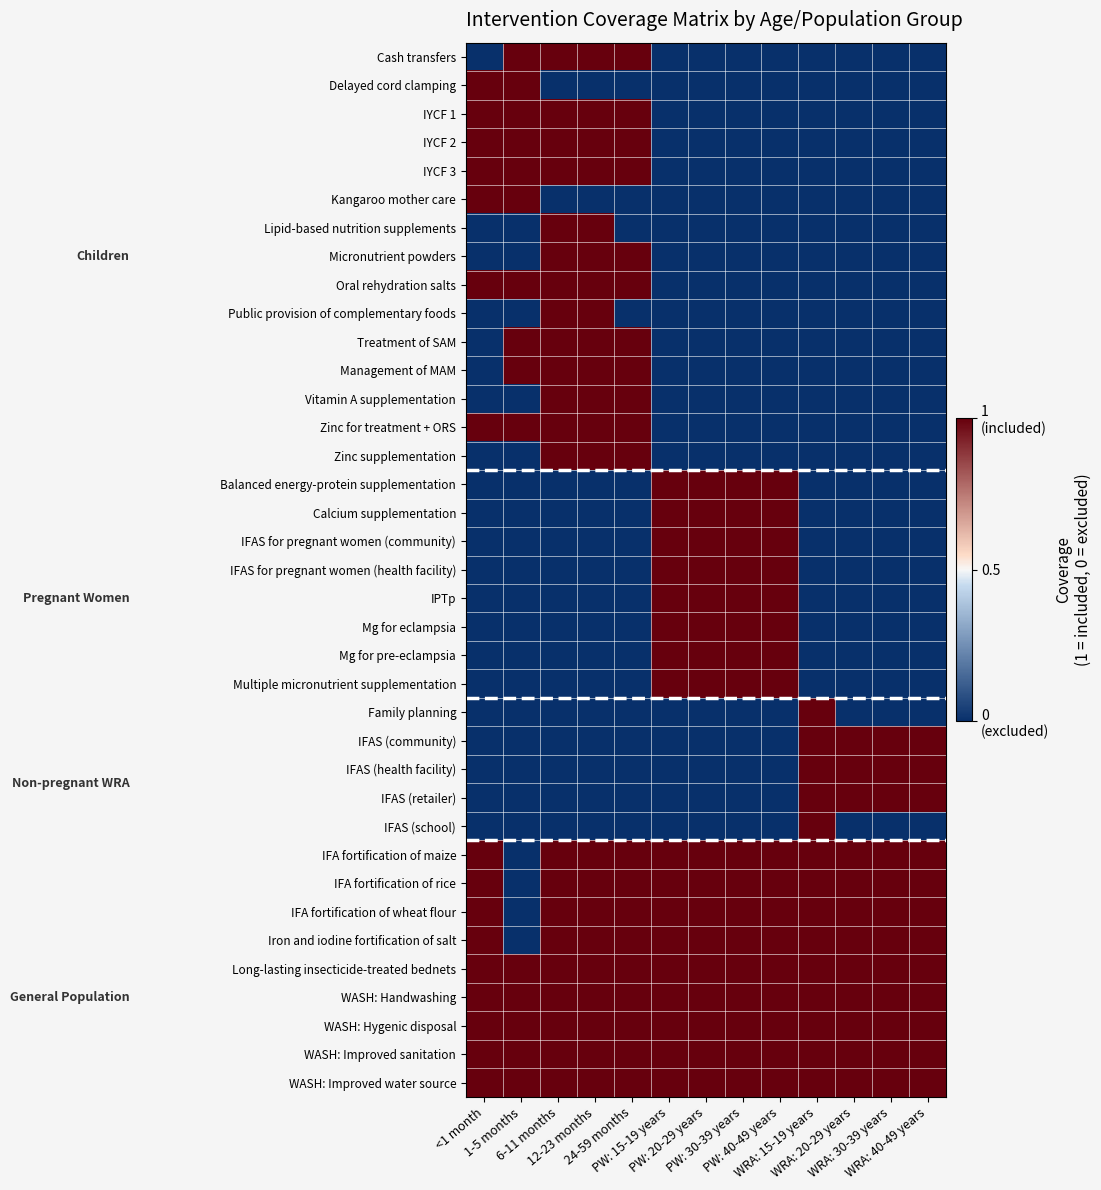

Reading left to right, transcribe all the data shown in this chart.

Cash transfers: <1 month=0	1-5 months=1	6-11 months=1	12-23 months=1	24-59 months=1	PW: 15-19 years=0	PW: 20-29 years=0	PW: 30-39 years=0	PW: 40-49 years=0	WRA: 15-19 years=0	WRA: 20-29 years=0	WRA: 30-39 years=0	WRA: 40-49 years=0
Delayed cord clamping: <1 month=1	1-5 months=1	6-11 months=0	12-23 months=0	24-59 months=0	PW: 15-19 years=0	PW: 20-29 years=0	PW: 30-39 years=0	PW: 40-49 years=0	WRA: 15-19 years=0	WRA: 20-29 years=0	WRA: 30-39 years=0	WRA: 40-49 years=0
IYCF 1: <1 month=1	1-5 months=1	6-11 months=1	12-23 months=1	24-59 months=1	PW: 15-19 years=0	PW: 20-29 years=0	PW: 30-39 years=0	PW: 40-49 years=0	WRA: 15-19 years=0	WRA: 20-29 years=0	WRA: 30-39 years=0	WRA: 40-49 years=0
IYCF 2: <1 month=1	1-5 months=1	6-11 months=1	12-23 months=1	24-59 months=1	PW: 15-19 years=0	PW: 20-29 years=0	PW: 30-39 years=0	PW: 40-49 years=0	WRA: 15-19 years=0	WRA: 20-29 years=0	WRA: 30-39 years=0	WRA: 40-49 years=0
IYCF 3: <1 month=1	1-5 months=1	6-11 months=1	12-23 months=1	24-59 months=1	PW: 15-19 years=0	PW: 20-29 years=0	PW: 30-39 years=0	PW: 40-49 years=0	WRA: 15-19 years=0	WRA: 20-29 years=0	WRA: 30-39 years=0	WRA: 40-49 years=0
Kangaroo mother care: <1 month=1	1-5 months=1	6-11 months=0	12-23 months=0	24-59 months=0	PW: 15-19 years=0	PW: 20-29 years=0	PW: 30-39 years=0	PW: 40-49 years=0	WRA: 15-19 years=0	WRA: 20-29 years=0	WRA: 30-39 years=0	WRA: 40-49 years=0
Lipid-based nutrition supplements: <1 month=0	1-5 months=0	6-11 months=1	12-23 months=1	24-59 months=0	PW: 15-19 years=0	PW: 20-29 years=0	PW: 30-39 years=0	PW: 40-49 years=0	WRA: 15-19 years=0	WRA: 20-29 years=0	WRA: 30-39 years=0	WRA: 40-49 years=0
Micronutrient powders: <1 month=0	1-5 months=0	6-11 months=1	12-23 months=1	24-59 months=1	PW: 15-19 years=0	PW: 20-29 years=0	PW: 30-39 years=0	PW: 40-49 years=0	WRA: 15-19 years=0	WRA: 20-29 years=0	WRA: 30-39 years=0	WRA: 40-49 years=0
Oral rehydration salts: <1 month=1	1-5 months=1	6-11 months=1	12-23 months=1	24-59 months=1	PW: 15-19 years=0	PW: 20-29 years=0	PW: 30-39 years=0	PW: 40-49 years=0	WRA: 15-19 years=0	WRA: 20-29 years=0	WRA: 30-39 years=0	WRA: 40-49 years=0
Public provision of complementary foods: <1 month=0	1-5 months=0	6-11 months=1	12-23 months=1	24-59 months=0	PW: 15-19 years=0	PW: 20-29 years=0	PW: 30-39 years=0	PW: 40-49 years=0	WRA: 15-19 years=0	WRA: 20-29 years=0	WRA: 30-39 years=0	WRA: 40-49 years=0
Treatment of SAM: <1 month=0	1-5 months=1	6-11 months=1	12-23 months=1	24-59 months=1	PW: 15-19 years=0	PW: 20-29 years=0	PW: 30-39 years=0	PW: 40-49 years=0	WRA: 15-19 years=0	WRA: 20-29 years=0	WRA: 30-39 years=0	WRA: 40-49 years=0
Management of MAM: <1 month=0	1-5 months=1	6-11 months=1	12-23 months=1	24-59 months=1	PW: 15-19 years=0	PW: 20-29 years=0	PW: 30-39 years=0	PW: 40-49 years=0	WRA: 15-19 years=0	WRA: 20-29 years=0	WRA: 30-39 years=0	WRA: 40-49 years=0
Vitamin A supplementation: <1 month=0	1-5 months=0	6-11 months=1	12-23 months=1	24-59 months=1	PW: 15-19 years=0	PW: 20-29 years=0	PW: 30-39 years=0	PW: 40-49 years=0	WRA: 15-19 years=0	WRA: 20-29 years=0	WRA: 30-39 years=0	WRA: 40-49 years=0
Zinc for treatment + ORS: <1 month=1	1-5 months=1	6-11 months=1	12-23 months=1	24-59 months=1	PW: 15-19 years=0	PW: 20-29 years=0	PW: 30-39 years=0	PW: 40-49 years=0	WRA: 15-19 years=0	WRA: 20-29 years=0	WRA: 30-39 years=0	WRA: 40-49 years=0
Zinc supplementation: <1 month=0	1-5 months=0	6-11 months=1	12-23 months=1	24-59 months=1	PW: 15-19 years=0	PW: 20-29 years=0	PW: 30-39 years=0	PW: 40-49 years=0	WRA: 15-19 years=0	WRA: 20-29 years=0	WRA: 30-39 years=0	WRA: 40-49 years=0
Balanced energy-protein supplementation: <1 month=0	1-5 months=0	6-11 months=0	12-23 months=0	24-59 months=0	PW: 15-19 years=1	PW: 20-29 years=1	PW: 30-39 years=1	PW: 40-49 years=1	WRA: 15-19 years=0	WRA: 20-29 years=0	WRA: 30-39 years=0	WRA: 40-49 years=0
Calcium supplementation: <1 month=0	1-5 months=0	6-11 months=0	12-23 months=0	24-59 months=0	PW: 15-19 years=1	PW: 20-29 years=1	PW: 30-39 years=1	PW: 40-49 years=1	WRA: 15-19 years=0	WRA: 20-29 years=0	WRA: 30-39 years=0	WRA: 40-49 years=0
IFAS for pregnant women (community): <1 month=0	1-5 months=0	6-11 months=0	12-23 months=0	24-59 months=0	PW: 15-19 years=1	PW: 20-29 years=1	PW: 30-39 years=1	PW: 40-49 years=1	WRA: 15-19 years=0	WRA: 20-29 years=0	WRA: 30-39 years=0	WRA: 40-49 years=0
IFAS for pregnant women (health facility): <1 month=0	1-5 months=0	6-11 months=0	12-23 months=0	24-59 months=0	PW: 15-19 years=1	PW: 20-29 years=1	PW: 30-39 years=1	PW: 40-49 years=1	WRA: 15-19 years=0	WRA: 20-29 years=0	WRA: 30-39 years=0	WRA: 40-49 years=0
IPTp: <1 month=0	1-5 months=0	6-11 months=0	12-23 months=0	24-59 months=0	PW: 15-19 years=1	PW: 20-29 years=1	PW: 30-39 years=1	PW: 40-49 years=1	WRA: 15-19 years=0	WRA: 20-29 years=0	WRA: 30-39 years=0	WRA: 40-49 years=0
Mg for eclampsia: <1 month=0	1-5 months=0	6-11 months=0	12-23 months=0	24-59 months=0	PW: 15-19 years=1	PW: 20-29 years=1	PW: 30-39 years=1	PW: 40-49 years=1	WRA: 15-19 years=0	WRA: 20-29 years=0	WRA: 30-39 years=0	WRA: 40-49 years=0
Mg for pre-eclampsia: <1 month=0	1-5 months=0	6-11 months=0	12-23 months=0	24-59 months=0	PW: 15-19 years=1	PW: 20-29 years=1	PW: 30-39 years=1	PW: 40-49 years=1	WRA: 15-19 years=0	WRA: 20-29 years=0	WRA: 30-39 years=0	WRA: 40-49 years=0
Multiple micronutrient supplementation: <1 month=0	1-5 months=0	6-11 months=0	12-23 months=0	24-59 months=0	PW: 15-19 years=1	PW: 20-29 years=1	PW: 30-39 years=1	PW: 40-49 years=1	WRA: 15-19 years=0	WRA: 20-29 years=0	WRA: 30-39 years=0	WRA: 40-49 years=0
Family planning: <1 month=0	1-5 months=0	6-11 months=0	12-23 months=0	24-59 months=0	PW: 15-19 years=0	PW: 20-29 years=0	PW: 30-39 years=0	PW: 40-49 years=0	WRA: 15-19 years=1	WRA: 20-29 years=0	WRA: 30-39 years=0	WRA: 40-49 years=0
IFAS (community): <1 month=0	1-5 months=0	6-11 months=0	12-23 months=0	24-59 months=0	PW: 15-19 years=0	PW: 20-29 years=0	PW: 30-39 years=0	PW: 40-49 years=0	WRA: 15-19 years=1	WRA: 20-29 years=1	WRA: 30-39 years=1	WRA: 40-49 years=1
IFAS (health facility): <1 month=0	1-5 months=0	6-11 months=0	12-23 months=0	24-59 months=0	PW: 15-19 years=0	PW: 20-29 years=0	PW: 30-39 years=0	PW: 40-49 years=0	WRA: 15-19 years=1	WRA: 20-29 years=1	WRA: 30-39 years=1	WRA: 40-49 years=1
IFAS (retailer): <1 month=0	1-5 months=0	6-11 months=0	12-23 months=0	24-59 months=0	PW: 15-19 years=0	PW: 20-29 years=0	PW: 30-39 years=0	PW: 40-49 years=0	WRA: 15-19 years=1	WRA: 20-29 years=1	WRA: 30-39 years=1	WRA: 40-49 years=1
IFAS (school): <1 month=0	1-5 months=0	6-11 months=0	12-23 months=0	24-59 months=0	PW: 15-19 years=0	PW: 20-29 years=0	PW: 30-39 years=0	PW: 40-49 years=0	WRA: 15-19 years=1	WRA: 20-29 years=0	WRA: 30-39 years=0	WRA: 40-49 years=0
IFA fortification of maize: <1 month=1	1-5 months=0	6-11 months=1	12-23 months=1	24-59 months=1	PW: 15-19 years=1	PW: 20-29 years=1	PW: 30-39 years=1	PW: 40-49 years=1	WRA: 15-19 years=1	WRA: 20-29 years=1	WRA: 30-39 years=1	WRA: 40-49 years=1
IFA fortification of rice: <1 month=1	1-5 months=0	6-11 months=1	12-23 months=1	24-59 months=1	PW: 15-19 years=1	PW: 20-29 years=1	PW: 30-39 years=1	PW: 40-49 years=1	WRA: 15-19 years=1	WRA: 20-29 years=1	WRA: 30-39 years=1	WRA: 40-49 years=1
IFA fortification of wheat flour: <1 month=1	1-5 months=0	6-11 months=1	12-23 months=1	24-59 months=1	PW: 15-19 years=1	PW: 20-29 years=1	PW: 30-39 years=1	PW: 40-49 years=1	WRA: 15-19 years=1	WRA: 20-29 years=1	WRA: 30-39 years=1	WRA: 40-49 years=1
Iron and iodine fortification of salt: <1 month=1	1-5 months=0	6-11 months=1	12-23 months=1	24-59 months=1	PW: 15-19 years=1	PW: 20-29 years=1	PW: 30-39 years=1	PW: 40-49 years=1	WRA: 15-19 years=1	WRA: 20-29 years=1	WRA: 30-39 years=1	WRA: 40-49 years=1
Long-lasting insecticide-treated bednets: <1 month=1	1-5 months=1	6-11 months=1	12-23 months=1	24-59 months=1	PW: 15-19 years=1	PW: 20-29 years=1	PW: 30-39 years=1	PW: 40-49 years=1	WRA: 15-19 years=1	WRA: 20-29 years=1	WRA: 30-39 years=1	WRA: 40-49 years=1
WASH: Handwashing: <1 month=1	1-5 months=1	6-11 months=1	12-23 months=1	24-59 months=1	PW: 15-19 years=1	PW: 20-29 years=1	PW: 30-39 years=1	PW: 40-49 years=1	WRA: 15-19 years=1	WRA: 20-29 years=1	WRA: 30-39 years=1	WRA: 40-49 years=1
WASH: Hygenic disposal: <1 month=1	1-5 months=1	6-11 months=1	12-23 months=1	24-59 months=1	PW: 15-19 years=1	PW: 20-29 years=1	PW: 30-39 years=1	PW: 40-49 years=1	WRA: 15-19 years=1	WRA: 20-29 years=1	WRA: 30-39 years=1	WRA: 40-49 years=1
WASH: Improved sanitation: <1 month=1	1-5 months=1	6-11 months=1	12-23 months=1	24-59 months=1	PW: 15-19 years=1	PW: 20-29 years=1	PW: 30-39 years=1	PW: 40-49 years=1	WRA: 15-19 years=1	WRA: 20-29 years=1	WRA: 30-39 years=1	WRA: 40-49 years=1
WASH: Improved water source: <1 month=1	1-5 months=1	6-11 months=1	12-23 months=1	24-59 months=1	PW: 15-19 years=1	PW: 20-29 years=1	PW: 30-39 years=1	PW: 40-49 years=1	WRA: 15-19 years=1	WRA: 20-29 years=1	WRA: 30-39 years=1	WRA: 40-49 years=1